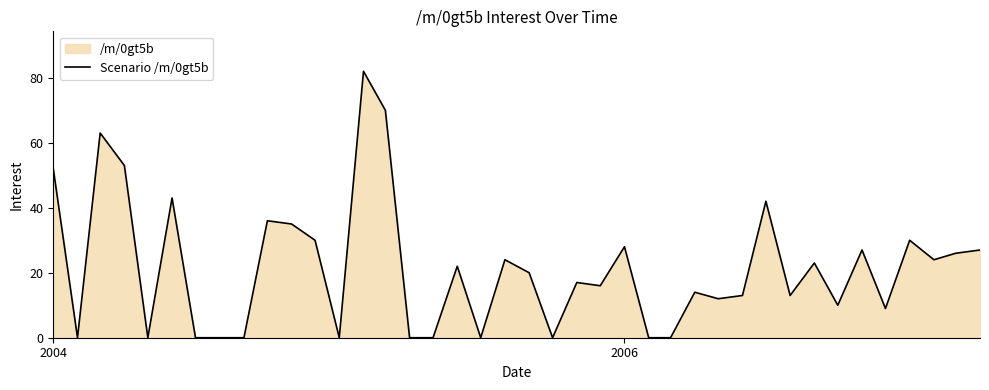

What is the difference between the maximum and minimum values?

82